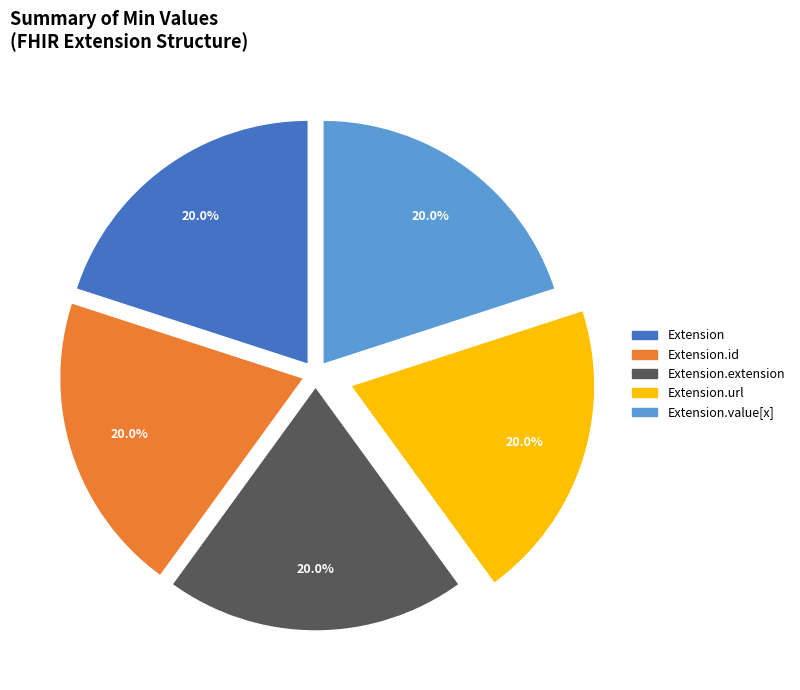

Is there a majority slice in this chart?

No